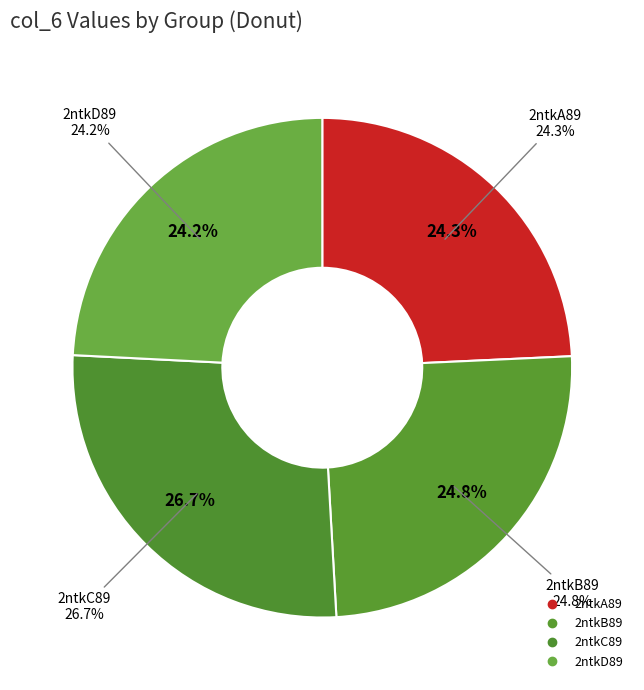

How many slices are in this pie chart?

4